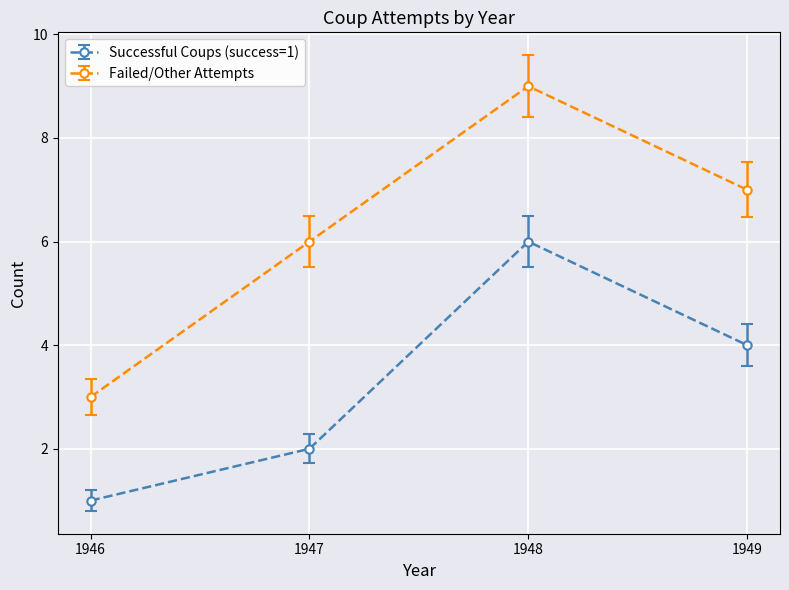

Rank the series by their maximum value, from lowest to highest.

Successful Coups (success=1), Failed/Other Attempts